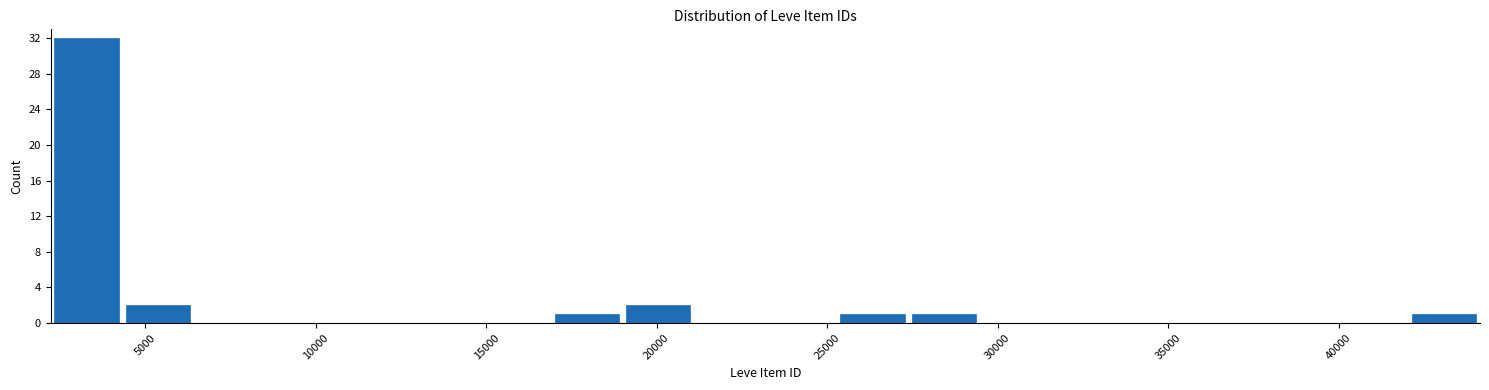

Reading left to right, list every bar in this chart as the range it spans on the x-axis followed by its height. Neither the bar edges nor the heights are printed on the chart, so give them approximately, as read against the axes.

2000 to 4500: 32
4500 to 6500: 2
6500 to 8500: 0
8500 to 10500: 0
10500 to 12500: 0
12500 to 15000: 0
15000 to 17000: 0
17000 to 19000: 1
19000 to 21000: 2
21000 to 23000: 0
23000 to 25500: 0
25500 to 27500: 1
27500 to 29500: 1
29500 to 31500: 0
31500 to 33500: 0
33500 to 36000: 0
36000 to 38000: 0
38000 to 40000: 0
40000 to 42000: 0
42000 to 44000: 1